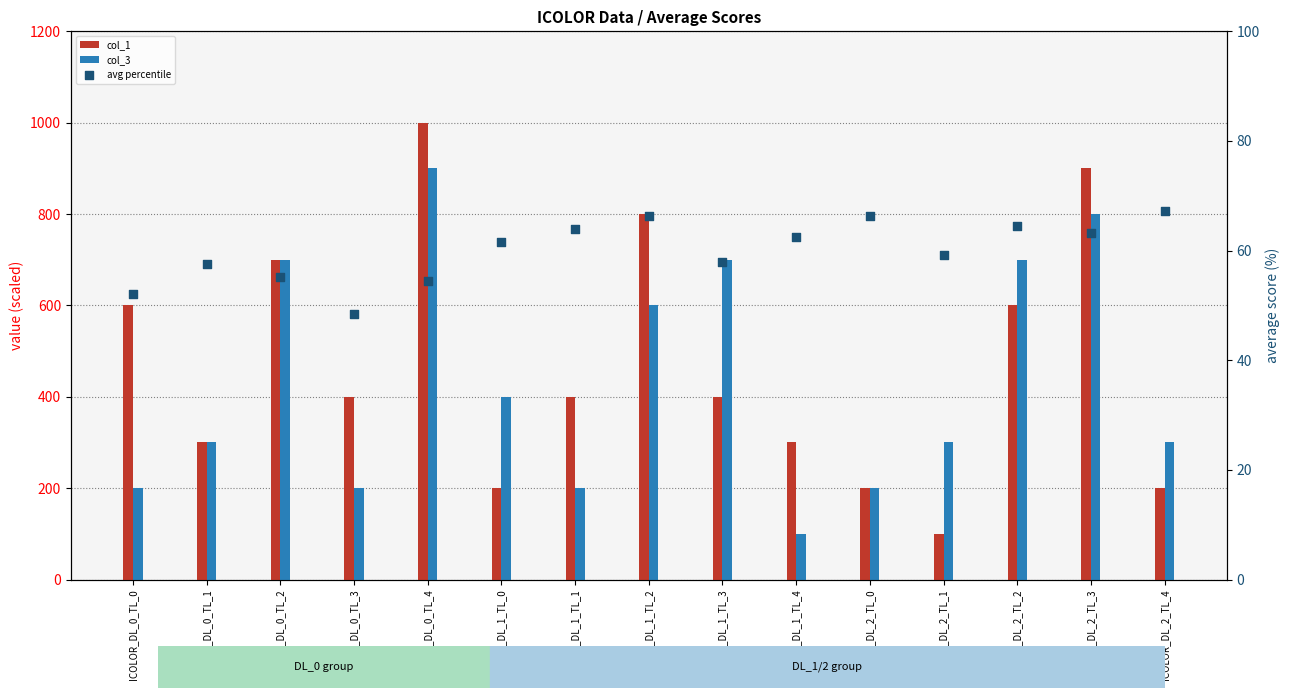

What are all the series names shown in the legend?

col_1, col_3, avg percentile